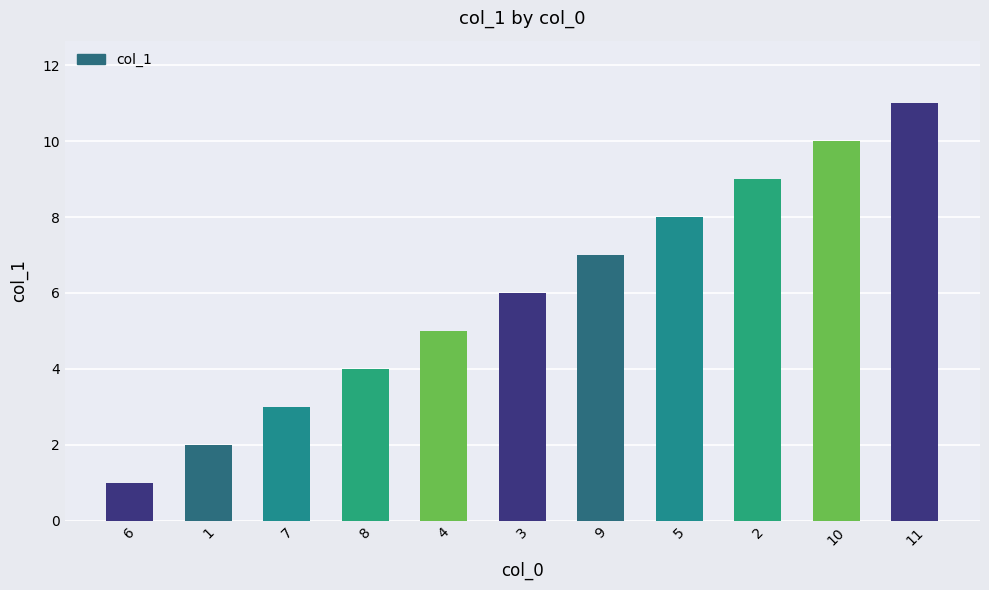

Which label corresponds to the largest value in the chart?

11